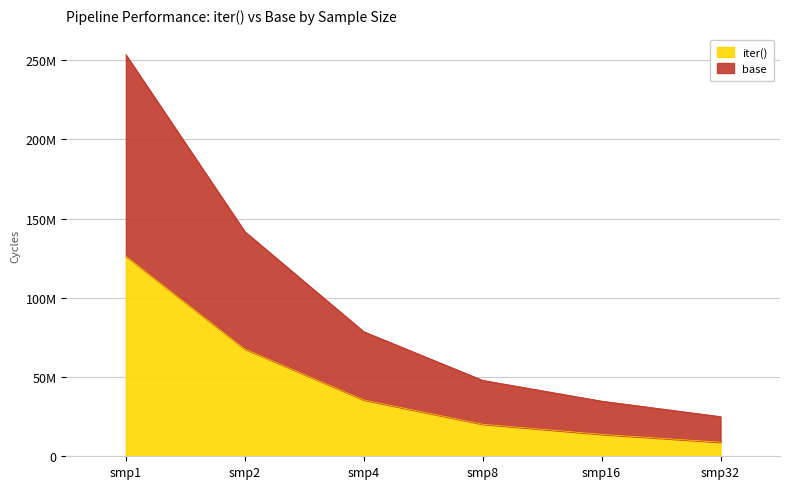

Is it true that base equals 253440857 at smp1?

True